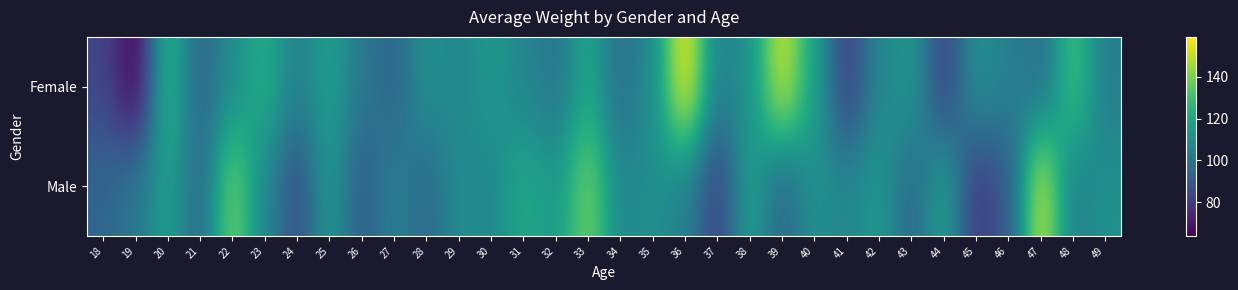

Between 19 and 48, which series saw the biggest shift?

Female